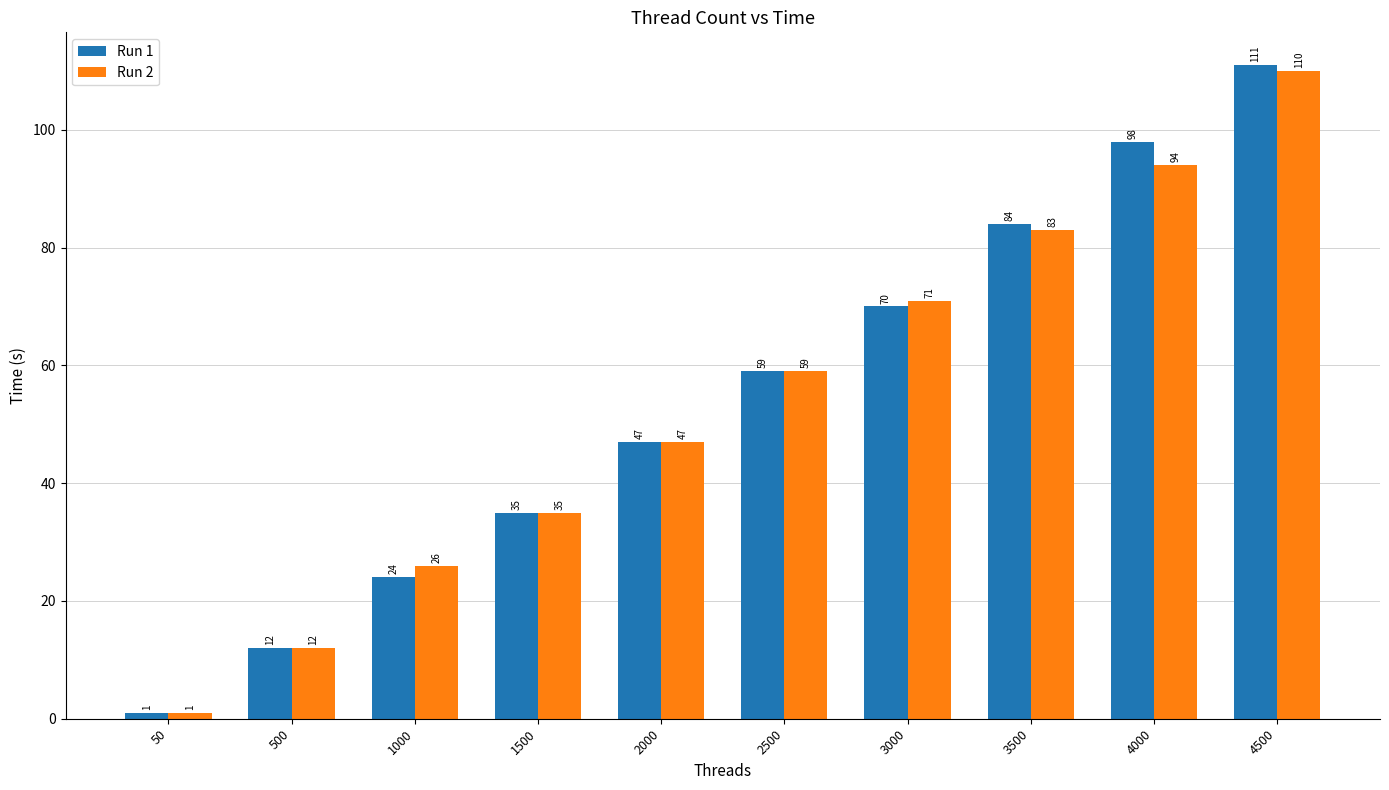

At how many categories does at least one series exceed 85?

2